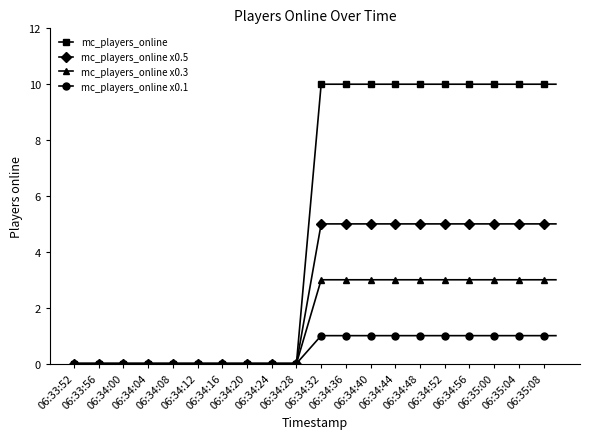

Which series has the largest range (max minus min)?

mc_players_online